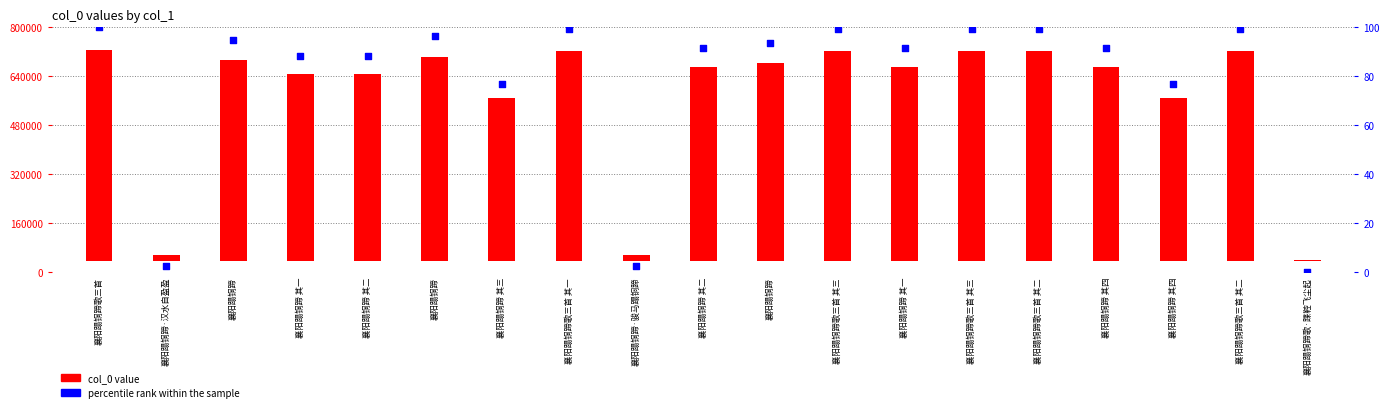

At how many categories does at least one series exceed 530464?

16